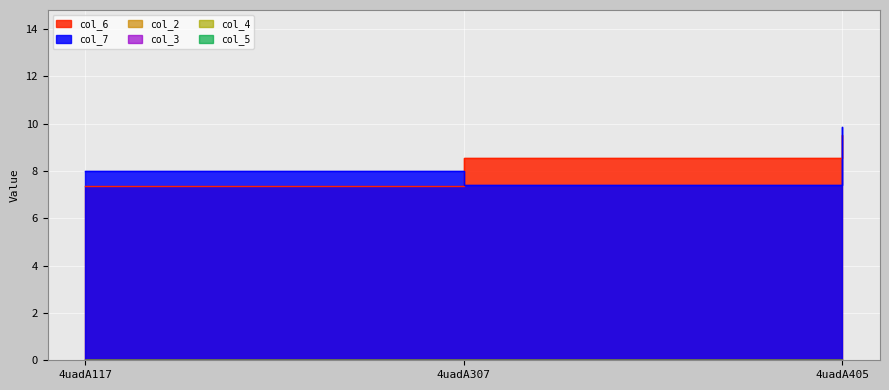

Reading left to right, list all the values displayed in this chart.

col_6: 4uadA117=7.4	4uadA307=8.5	4uadA405=9.5
col_7: 4uadA117=8.0	4uadA307=7.4	4uadA405=9.9
col_2: 4uadA117=0.0	4uadA307=0.0	4uadA405=0.0
col_3: 4uadA117=0.0	4uadA307=0.0	4uadA405=0.0
col_4: 4uadA117=0.0	4uadA307=0.0	4uadA405=0.0
col_5: 4uadA117=0.0	4uadA307=0.0	4uadA405=0.0